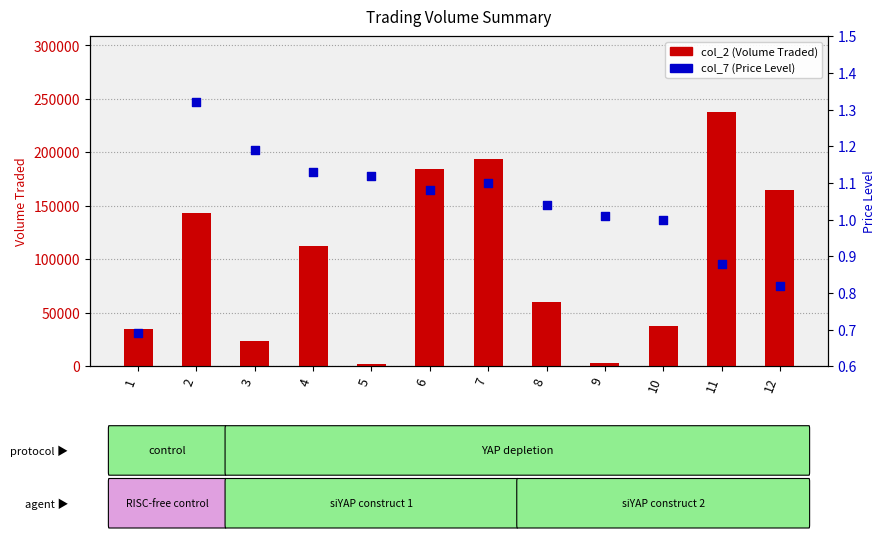

Which series has the largest Y range (max minus min)?

col_2 (Volume Traded)